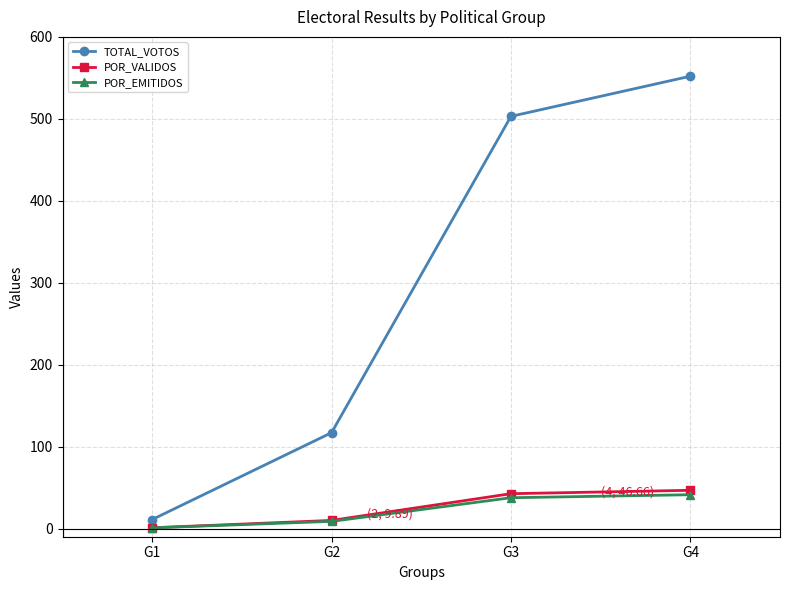

What is the difference between the maximum and minimum values in the POR_EMITIDOS series?

40.4